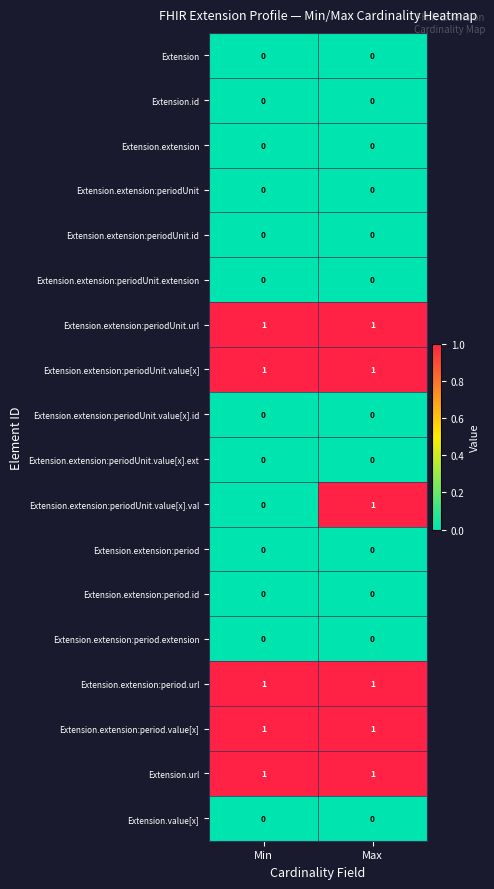

The value of Extension.extension:periodUnit.value[x] at Min is 0. True or false?

False